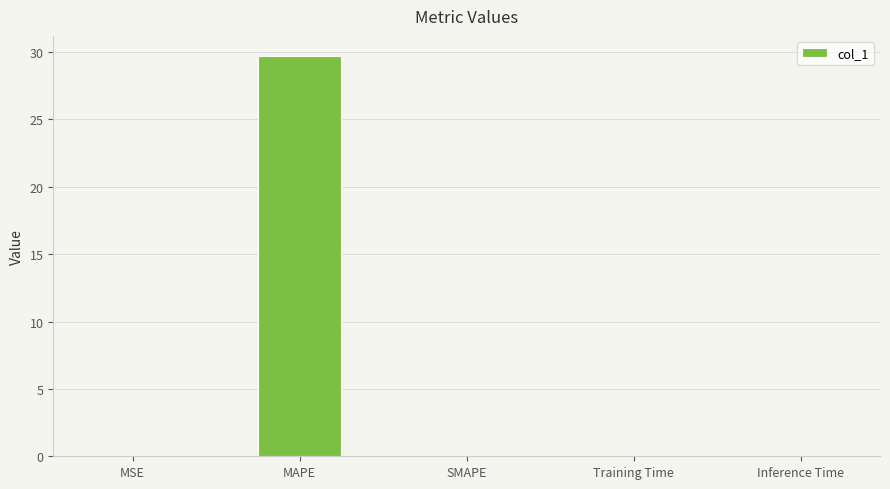

The chart shows a value of -18.6 at SMAPE. True or false?

False